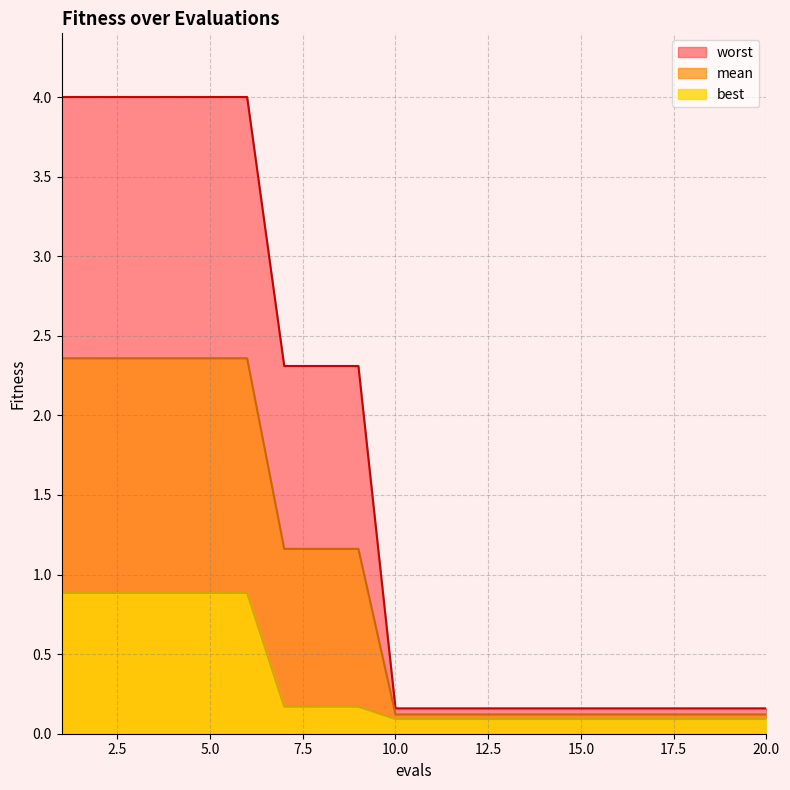

What is the highest value of the mean series?

2.4